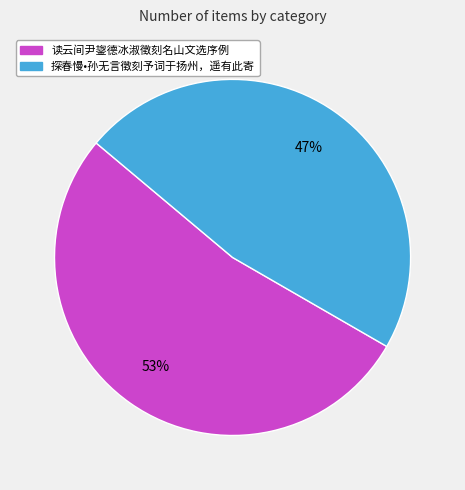

How many slices are in this pie chart?

2